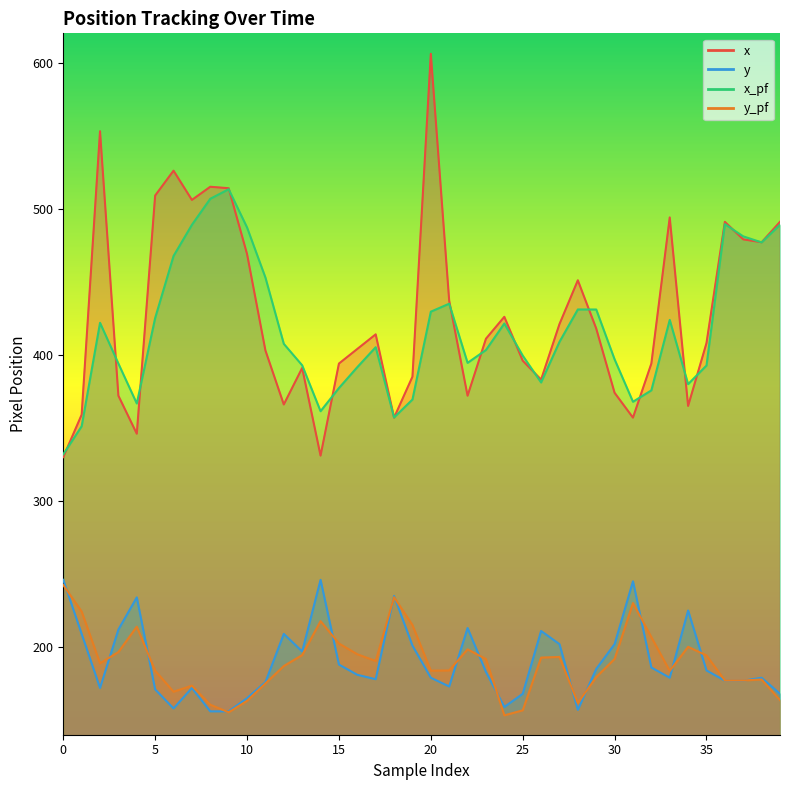

What is the minimum value for x_pf?

331.9